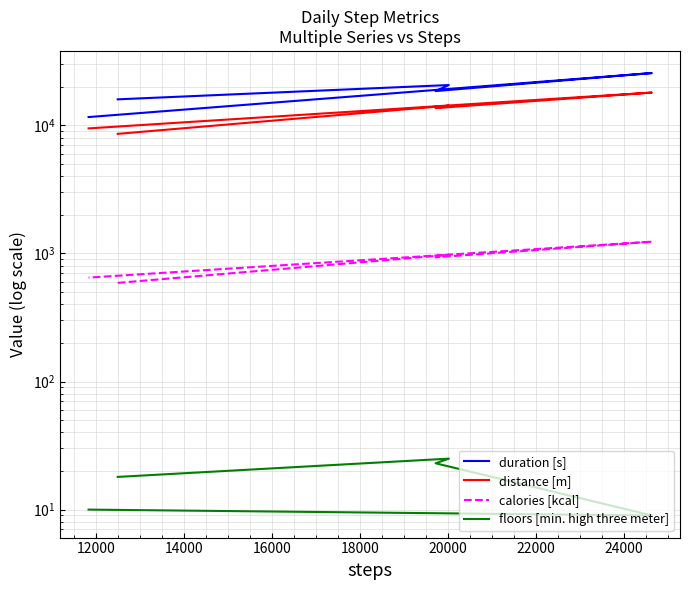

What is the maximum value shown in the chart?

25614.0